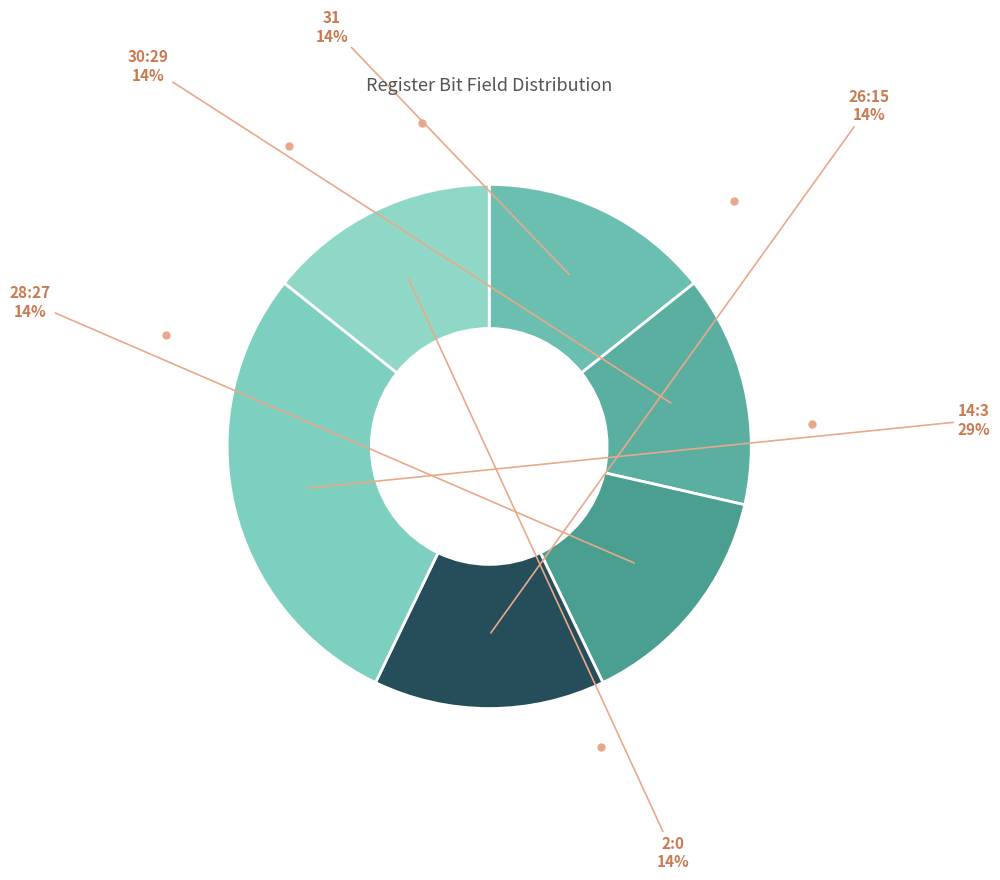

Approximately how many times larger is the value at 2:0 compared to 28:27?

1.0